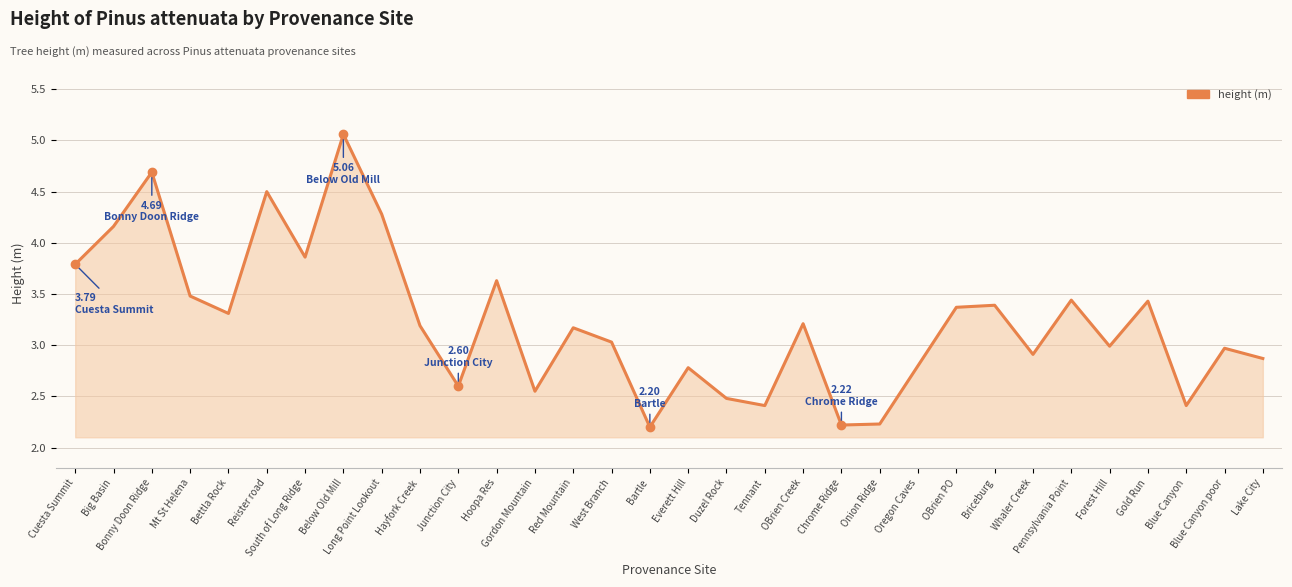

Is it true that the value at Bonny Doon Ridge is 1.8?

False